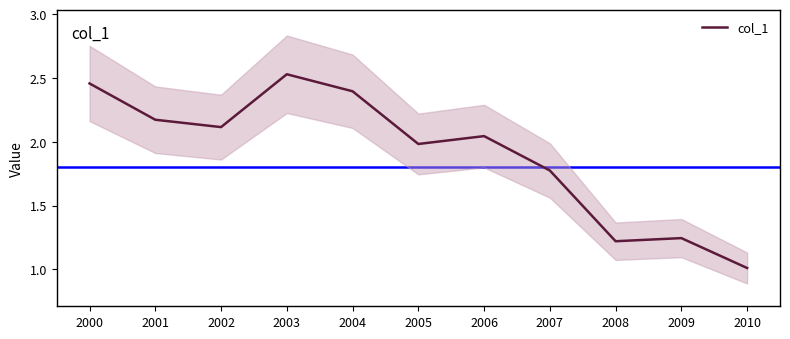

Where is the first local maximum?

2003